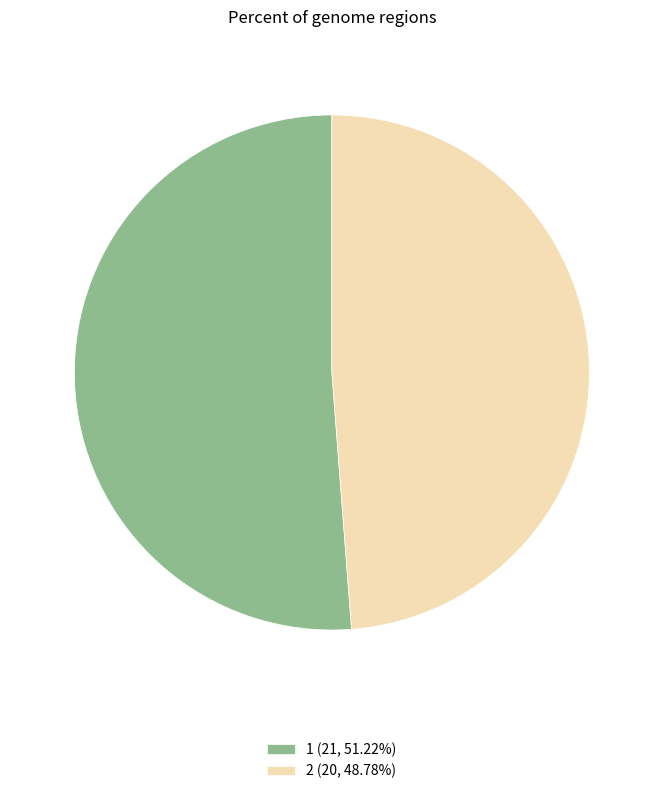

Is it true that 2 is 49% of the pie?

True